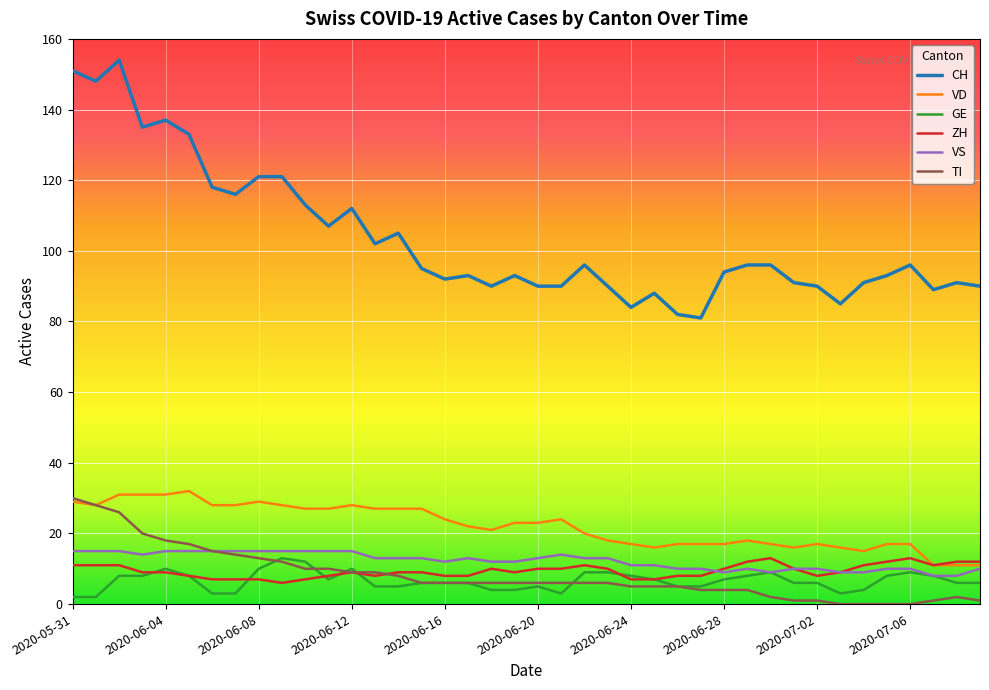

True or false: CH and TI intersect in this chart.

False